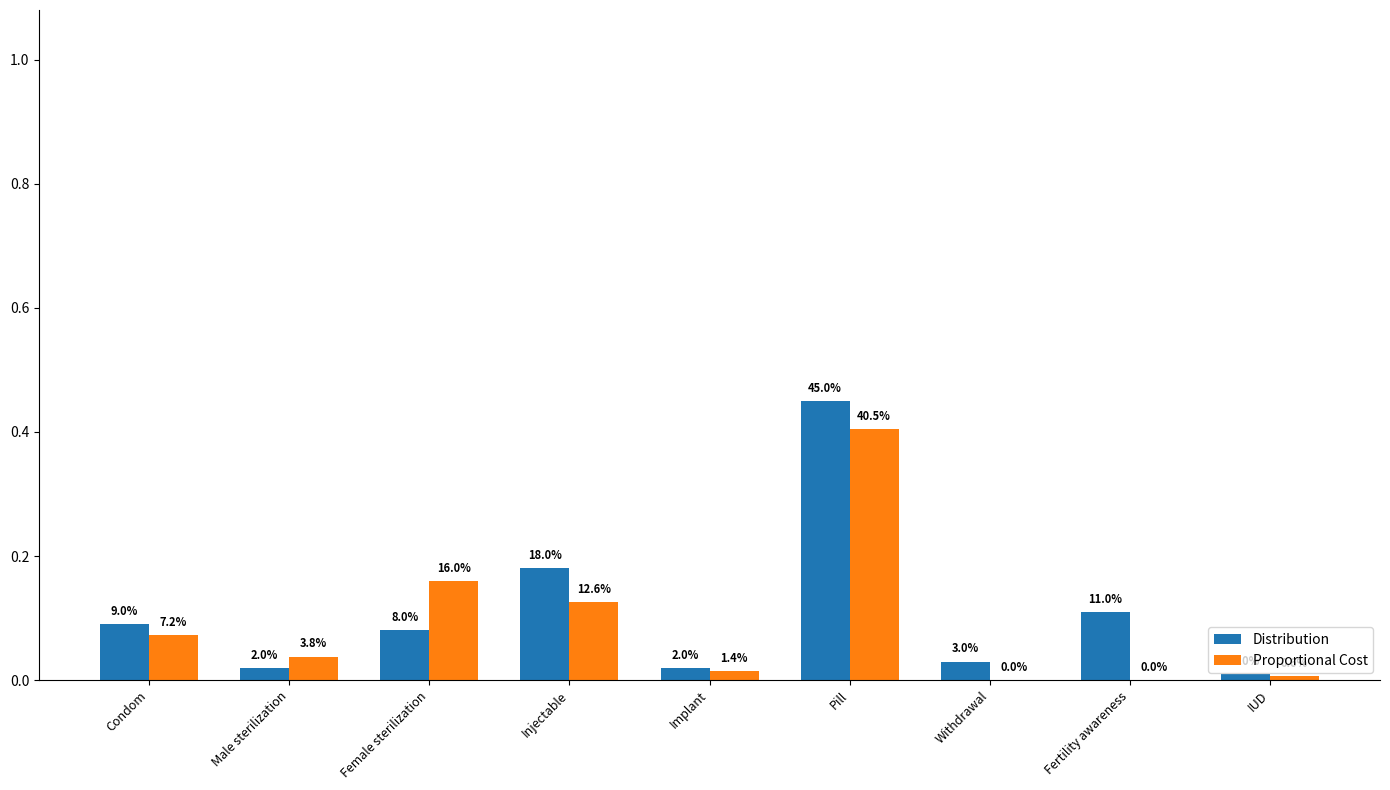

Are the bars horizontal?

No